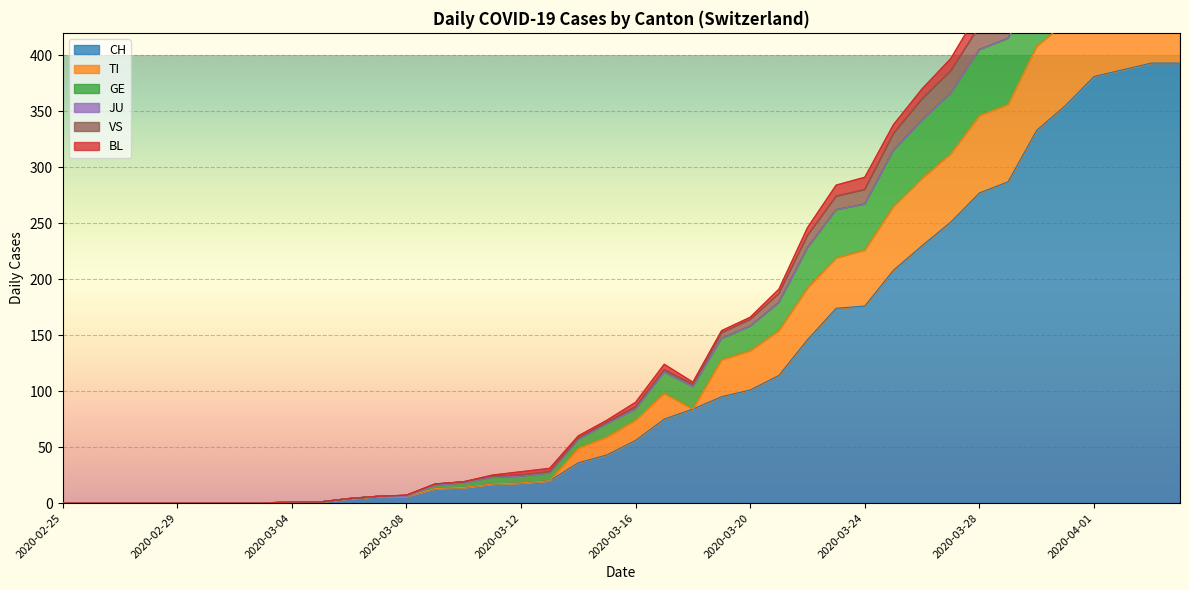

What is the maximum value for CH?

393